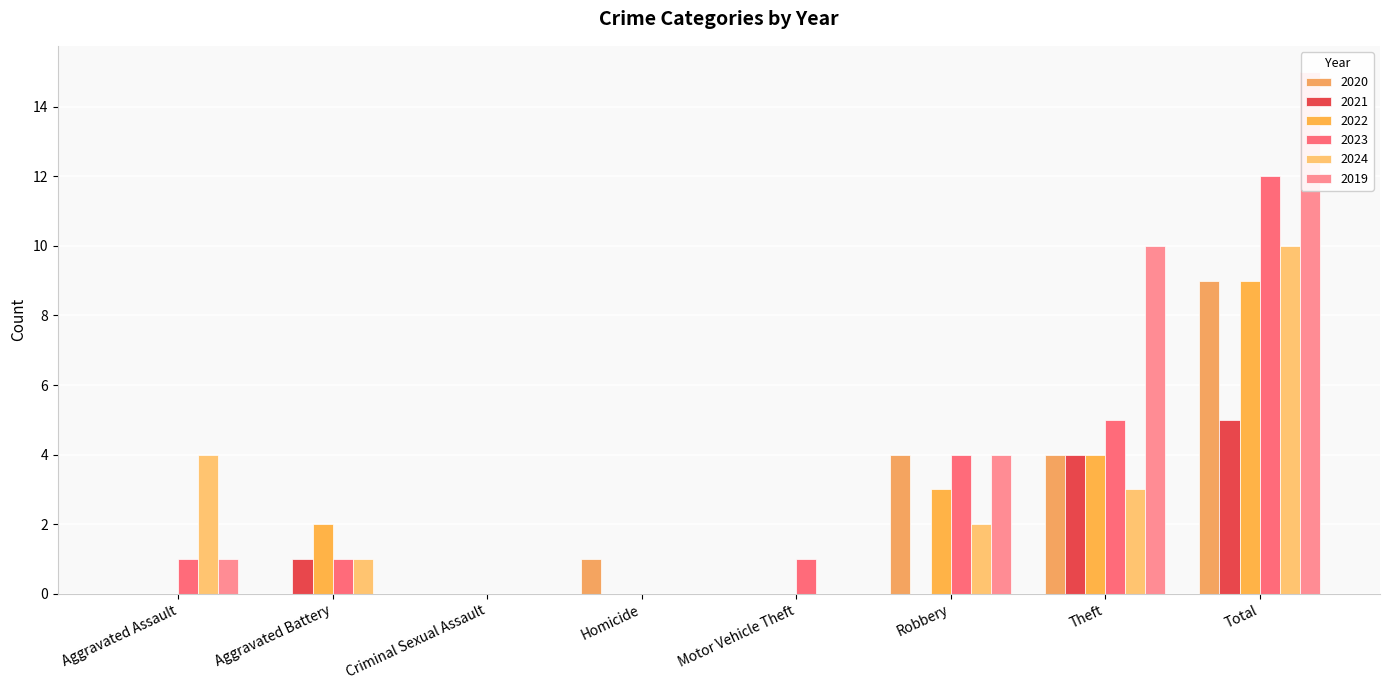

Between Aggravated Assault and Motor Vehicle Theft, which is larger?

Aggravated Assault